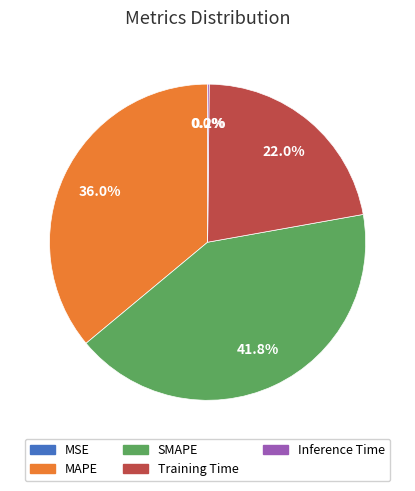

Between Training Time and MAPE, which is larger?

MAPE